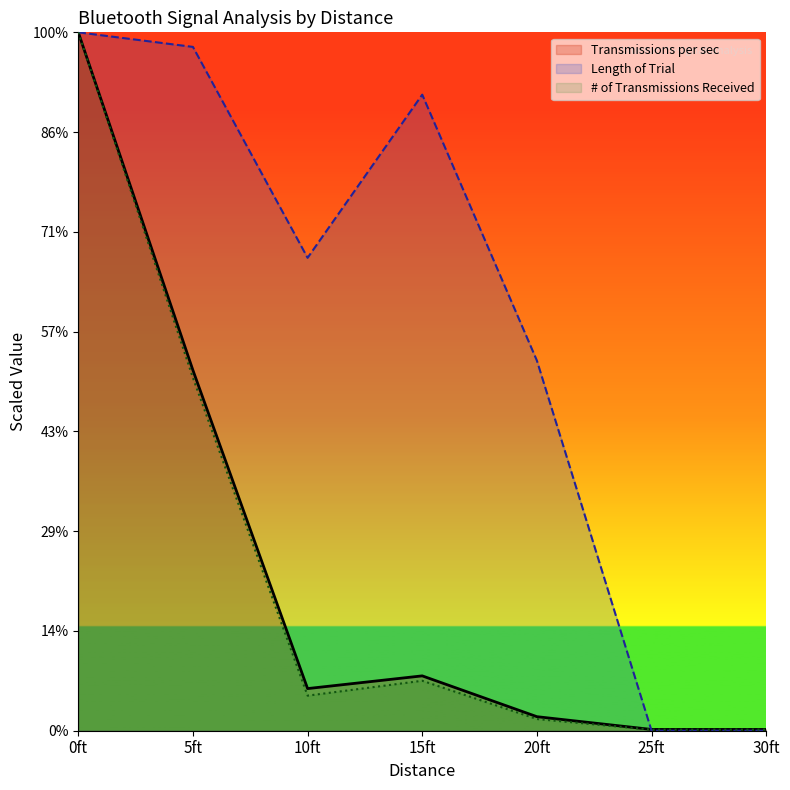

What are all the series names shown in the legend?

Transmissions per sec, Length of Trial, # of Transmissions Received